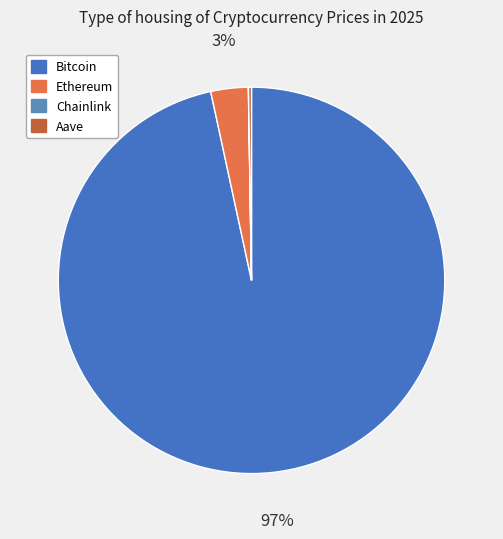

How many slices are in this pie chart?

4